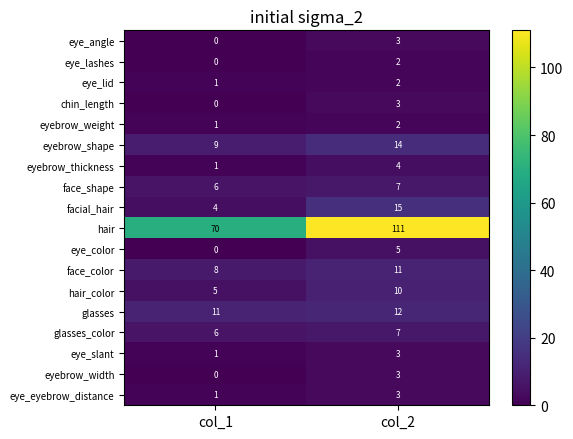

Rank the categories by face_color value from highest to lowest.

col_2, col_1